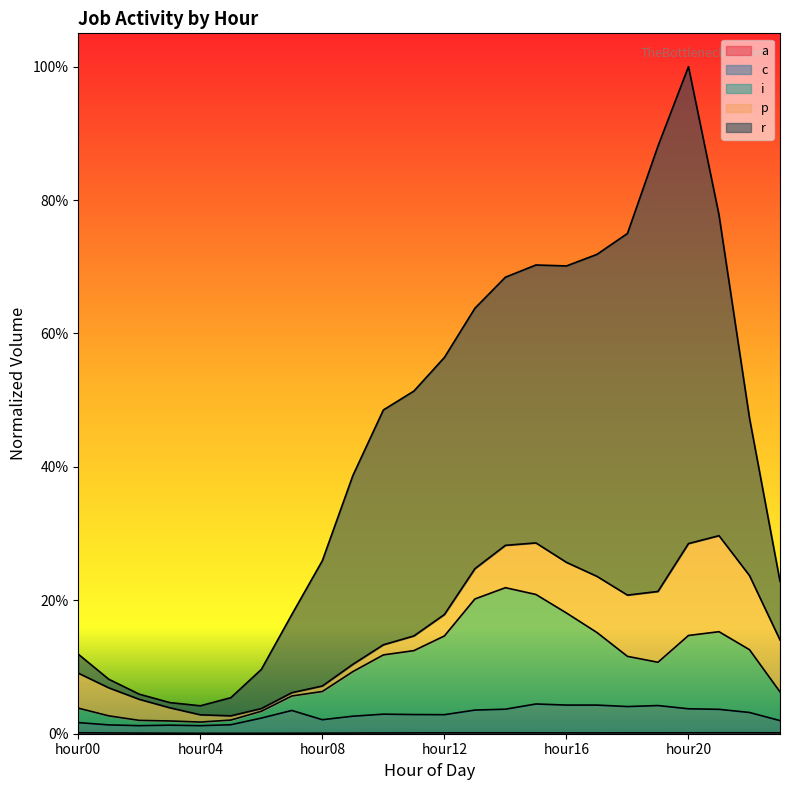

Which series has the largest range (max minus min)?

r